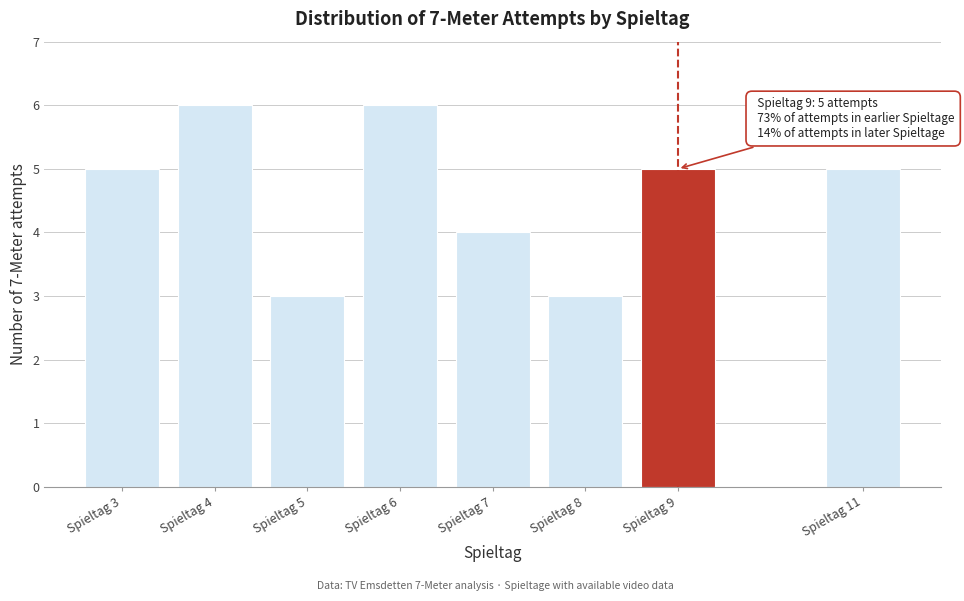

Reading left to right, extract all data points from this chart.

5	6	3	6	4	3	5	5